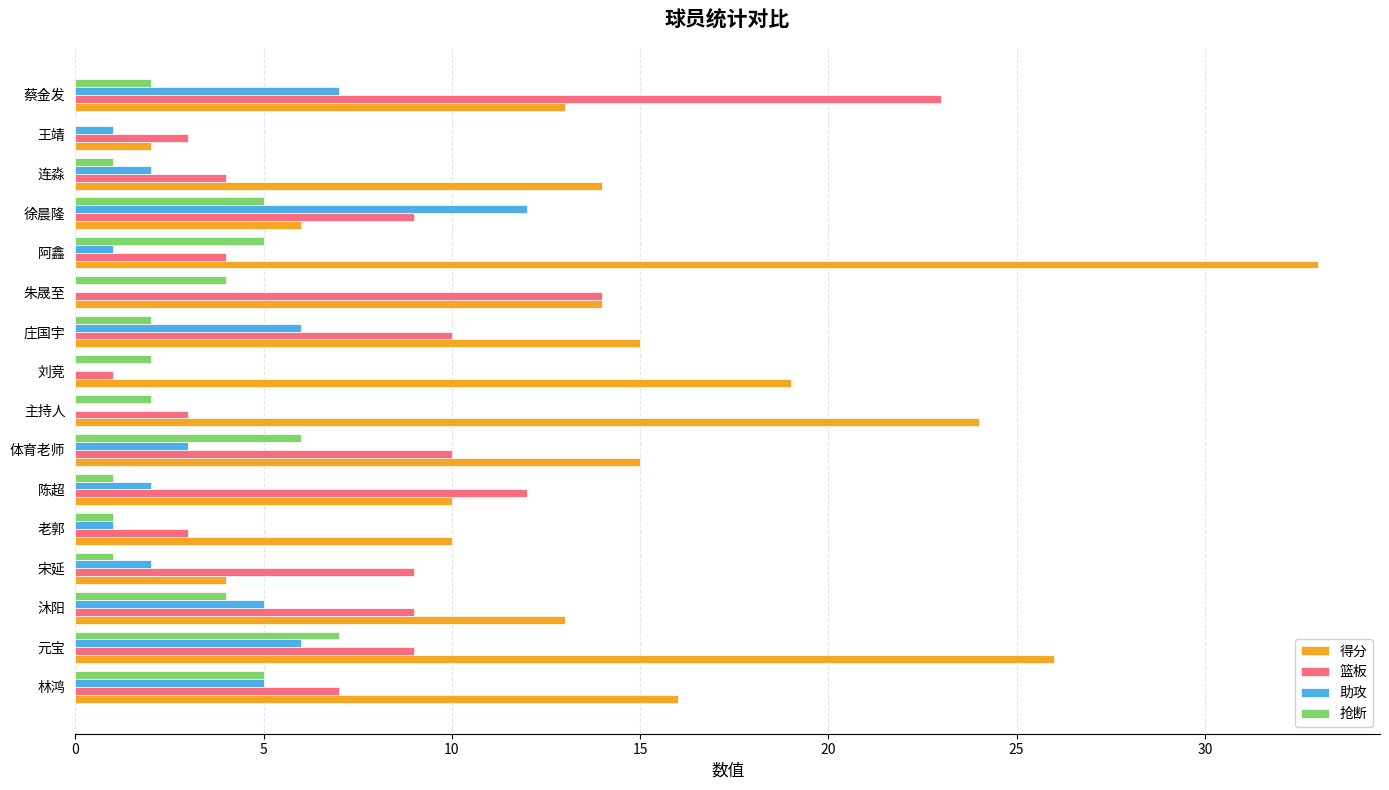

Between 宋延 and 连淼, which series saw the biggest shift?

得分